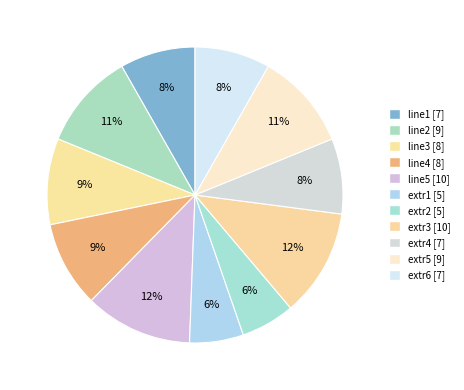

How many segments does this pie chart have?

11